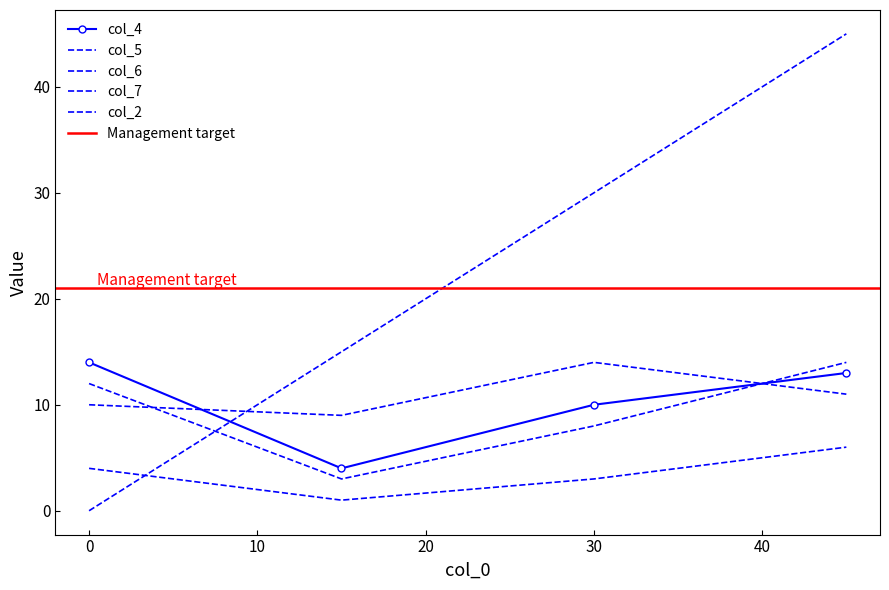

What is the value of the col_2 point at the 4th from the left?

45